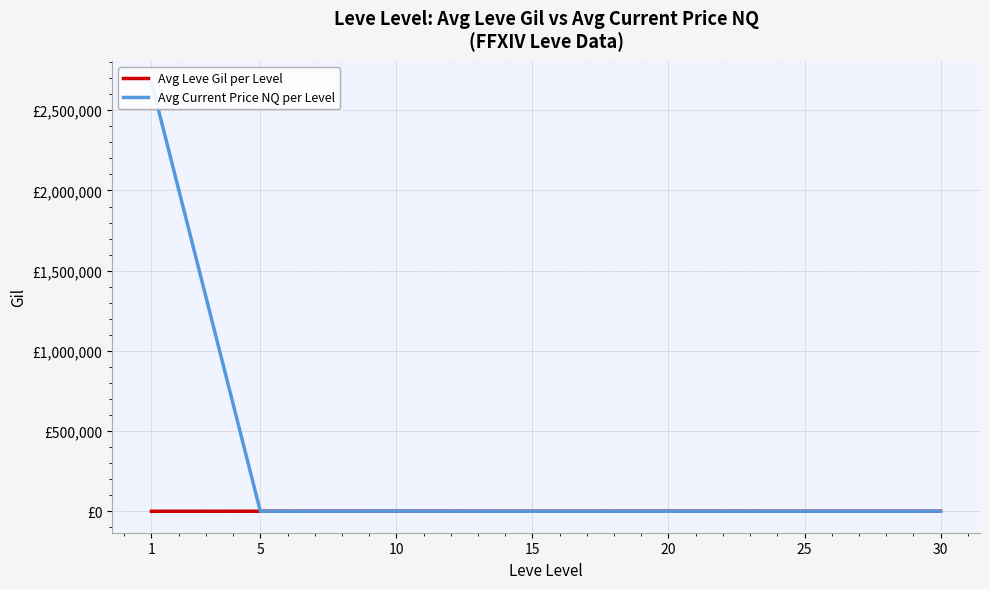

Reading right to left, what are all the values shown in this chart?

Avg Leve Gil per Level: 30=215.0	25=391.7	20=628.3	15=323.3	10=576.7	5=528.3	1=163.5
Avg Current Price NQ per Level: 30=650.9	25=418.4	20=363.0	15=308.0	10=887.6	5=381.0	1=2674242.7